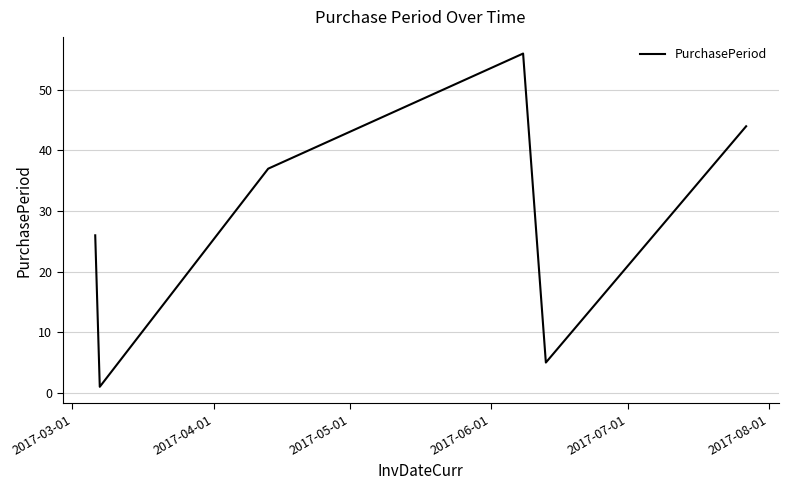

How many interior local peaks (higher than both neighbors) does the data have?

1